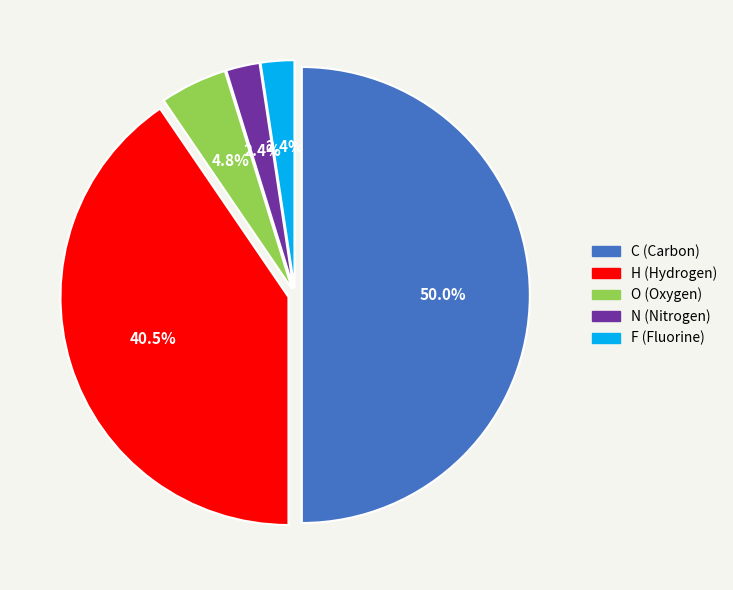

Does N represent more than half of the total?

No